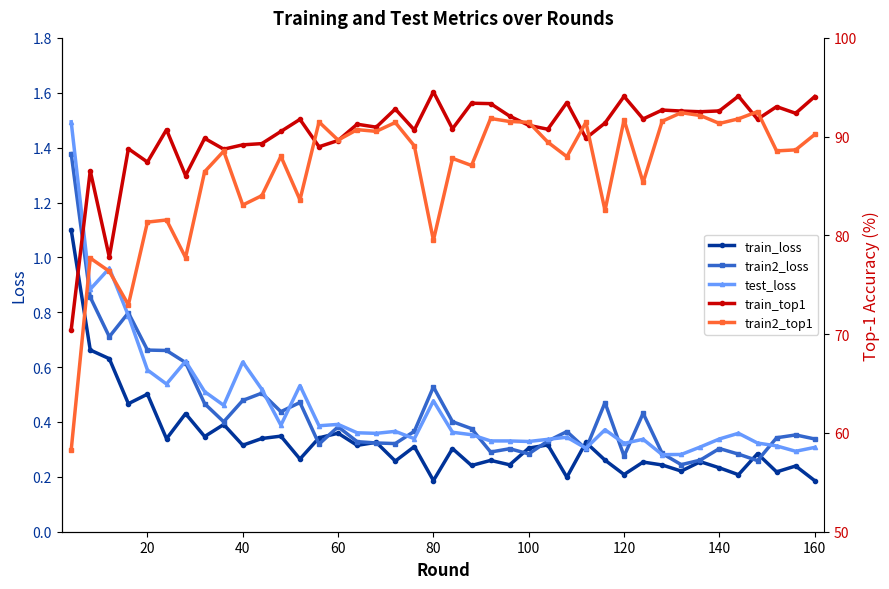

True or false: train2_loss has more than 0 points higher than both neighbors.

True